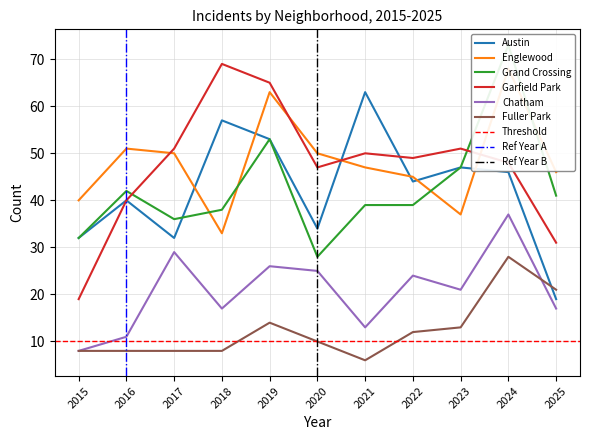

What is the sum of all Grand Crossing values?

468